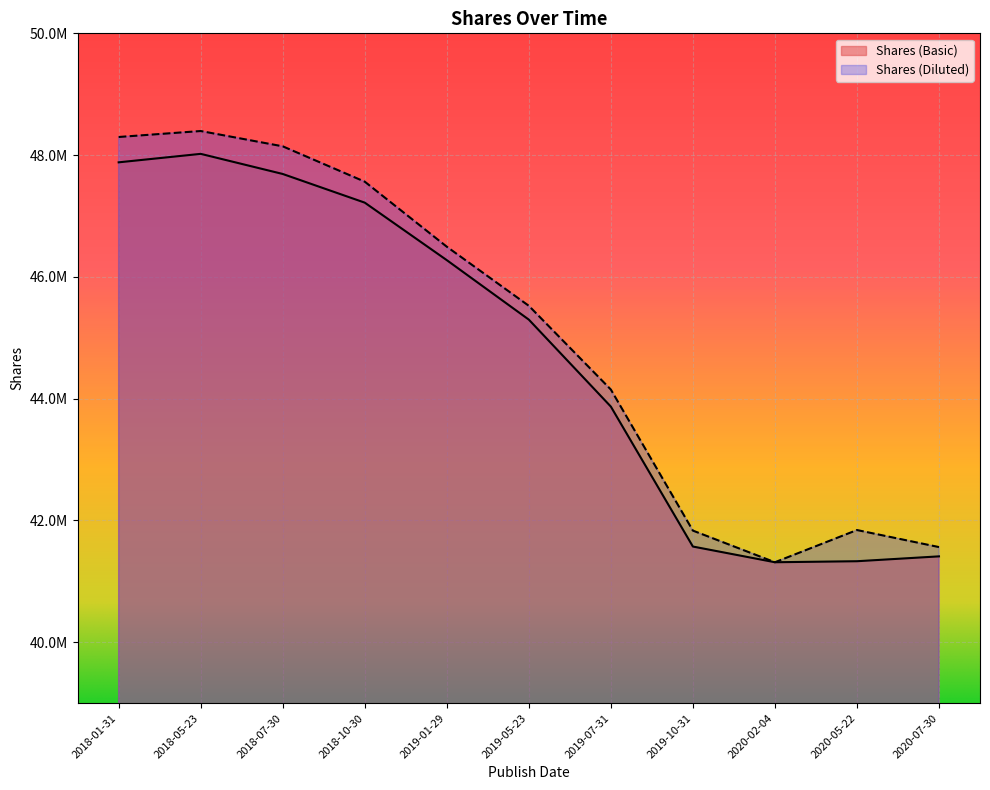

Reading left to right, extract all data points from this chart.

Shares (Basic): 2018-01-31=47881662	2018-05-23=48020739	2018-07-30=47690351	2018-10-30=47219532	2019-01-29=46275198	2019-05-23=45298495	2019-07-31=43870222	2019-10-31=41572127	2020-02-04=41314289	2020-05-22=41330930	2020-07-30=41410794
Shares (Diluted): 2018-01-31=48297748	2018-05-23=48395704	2018-07-30=48144325	2018-10-30=47563818	2019-01-29=46495994	2019-05-23=45525383	2019-07-31=44150211	2019-10-31=41833775	2020-02-04=41314289	2020-05-22=41843097	2020-07-30=41563268